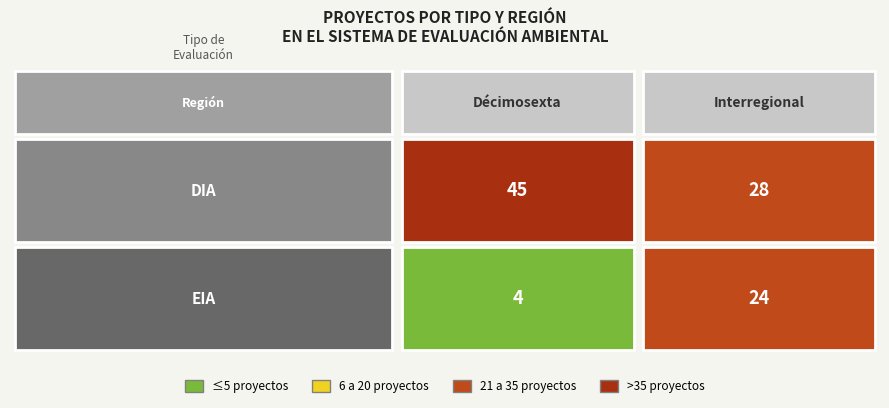

Reading left to right, what are all the values shown in this chart?

DIA: 45	28
EIA: 4	24